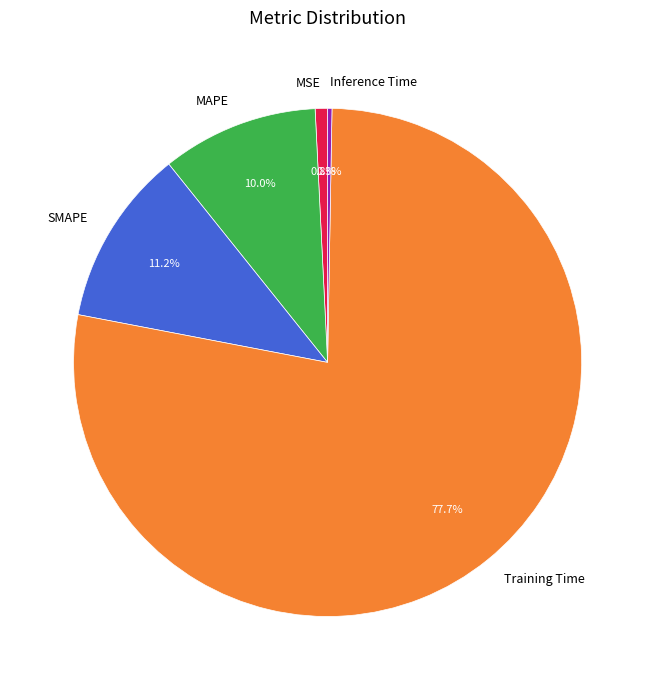

True or false: MAPE accounts for 23% of the total.

False